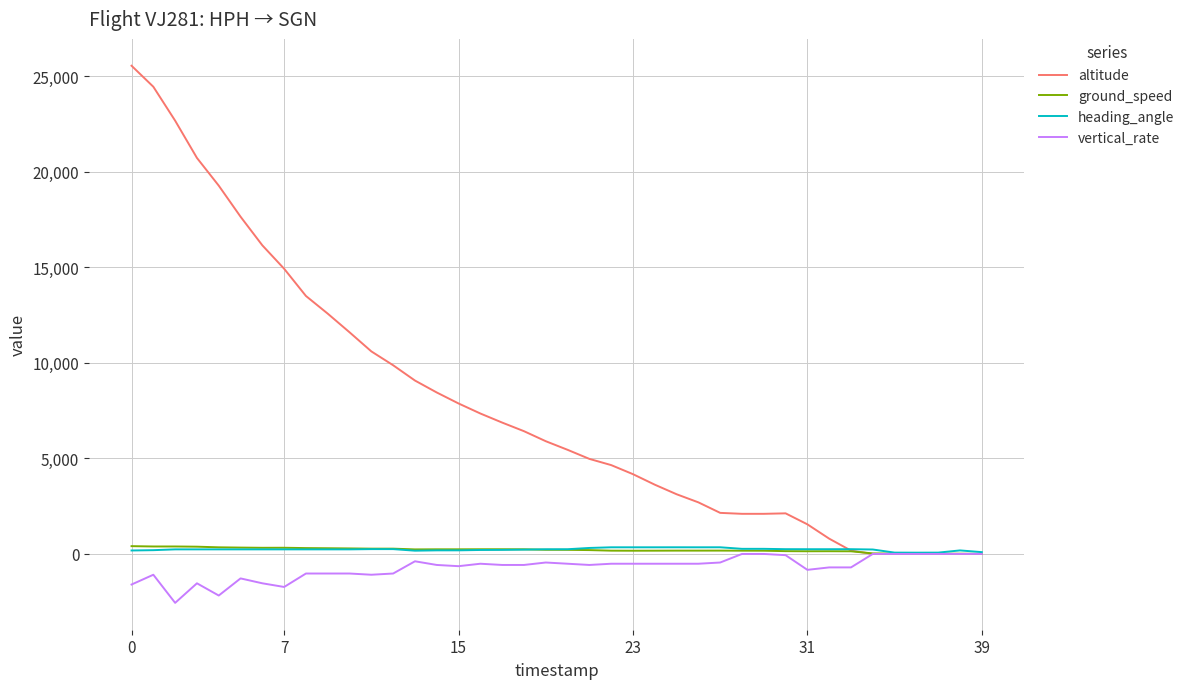

What is the minimum value for vertical_rate?

-2560